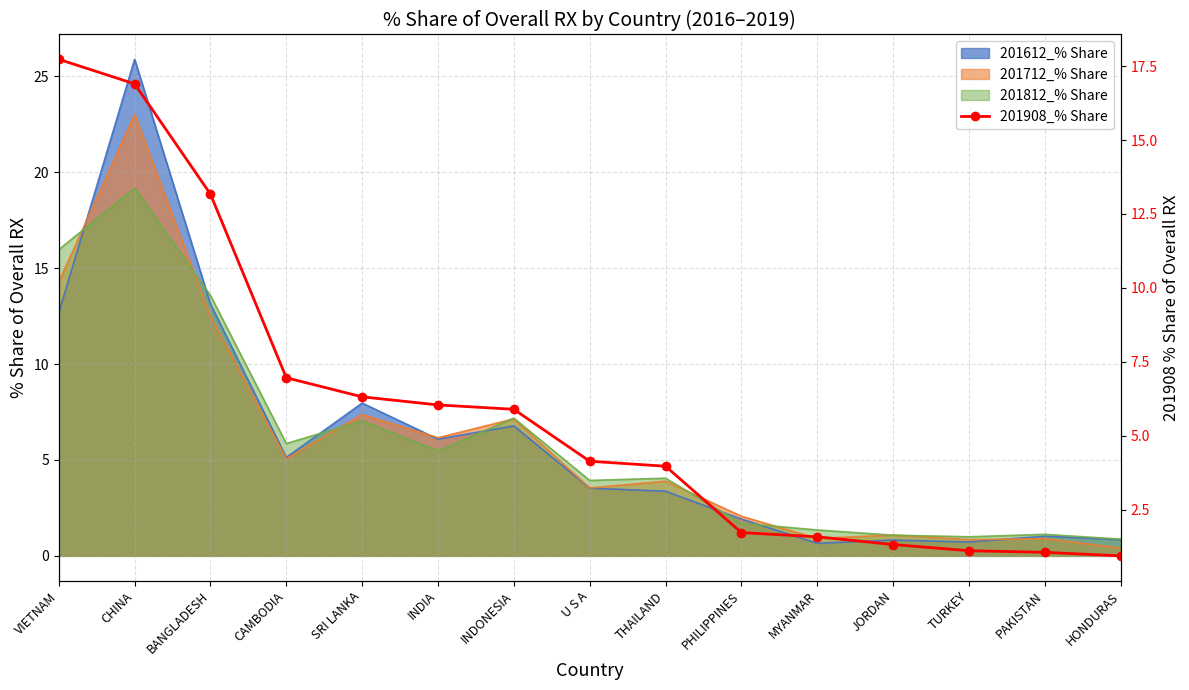

Which label corresponds to the smallest value in the chart?

HONDURAS